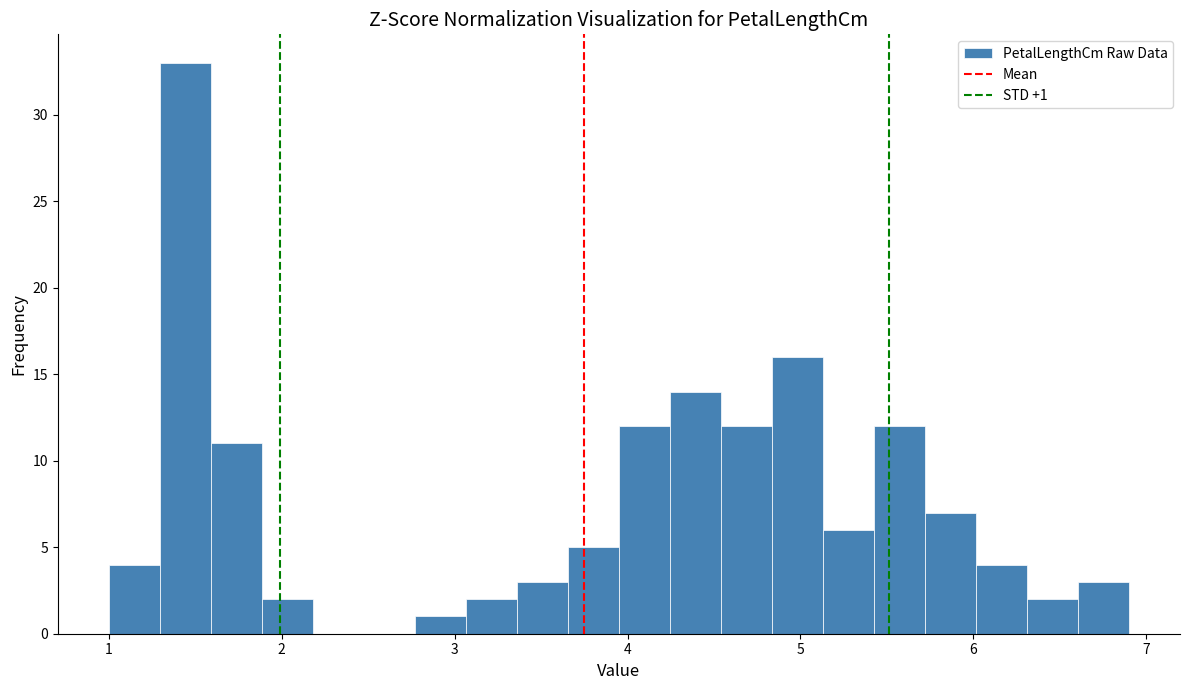

Read against the x-axis, roughly where is the centre of the tallest bar?

1.4